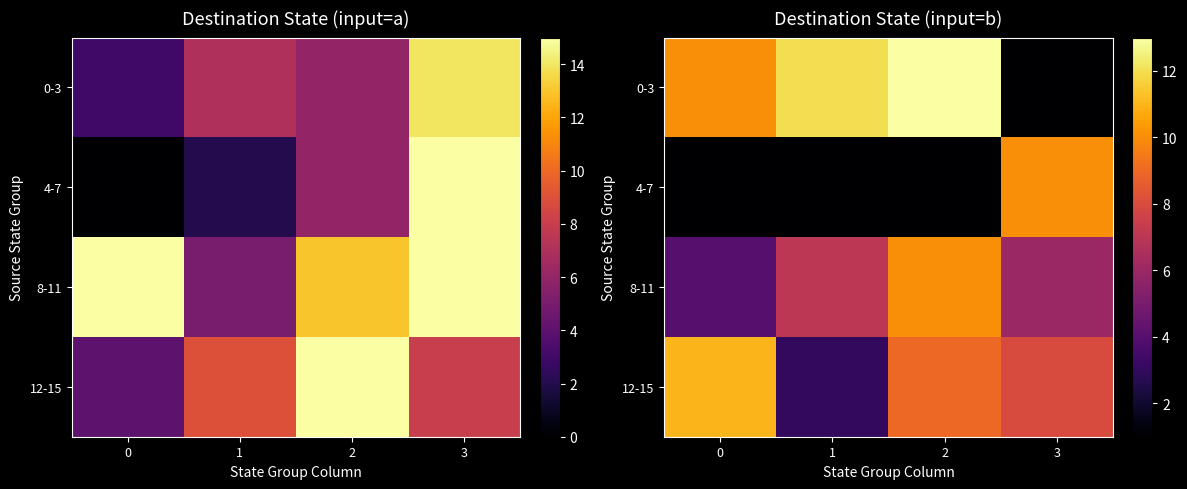

What is the highest value of the 8-11 series?

10